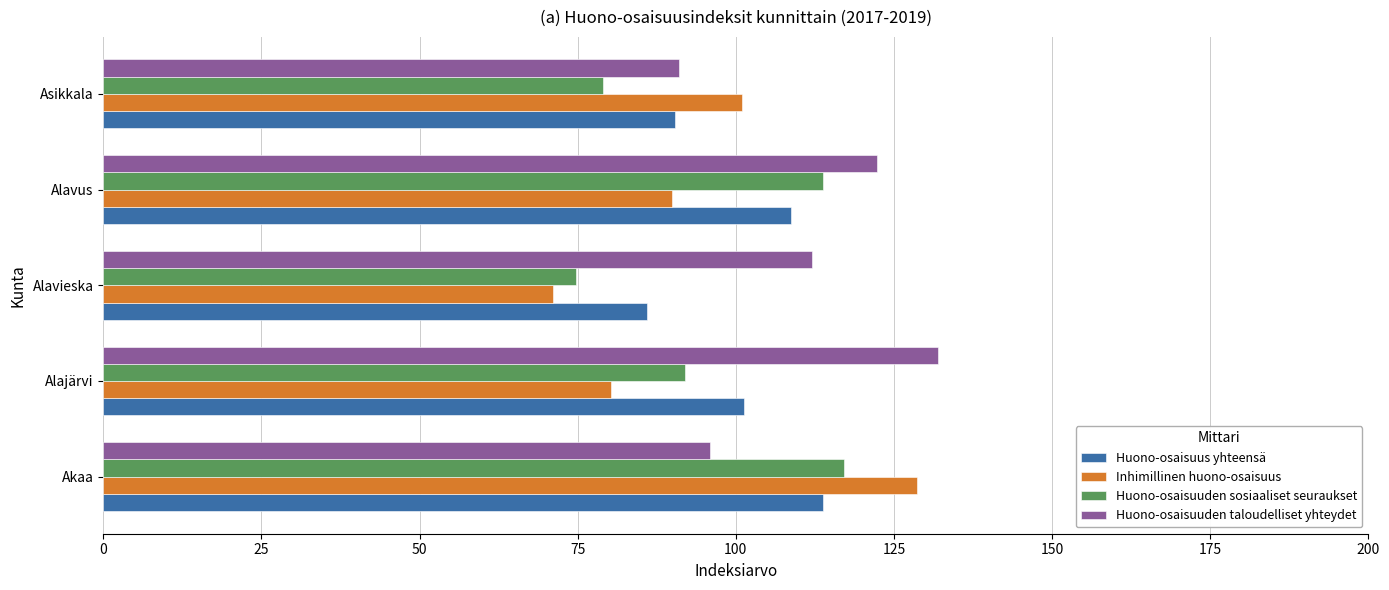

Which category has the lowest value in the Huono-osaisuus yhteensä series?

Alavieska